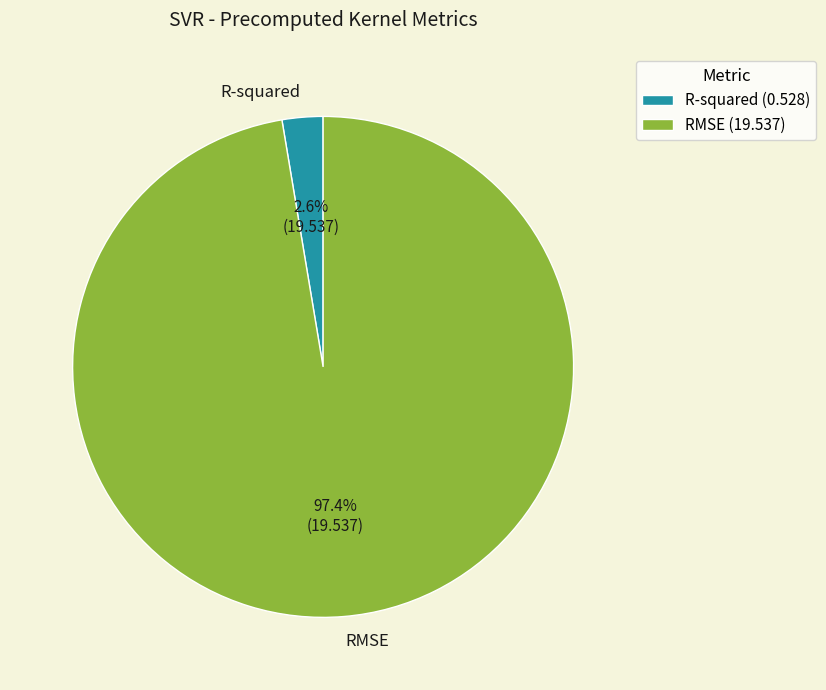

Is it true that RMSE is 97% of the pie?

True